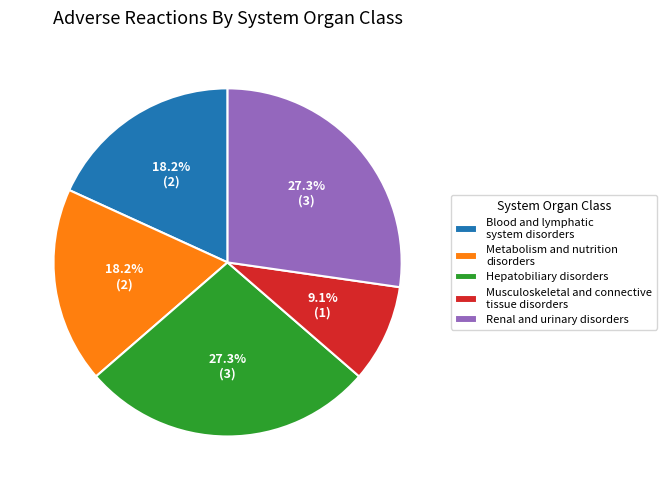

True or false: Renal and urinary disorders accounts for 38% of the total.

False